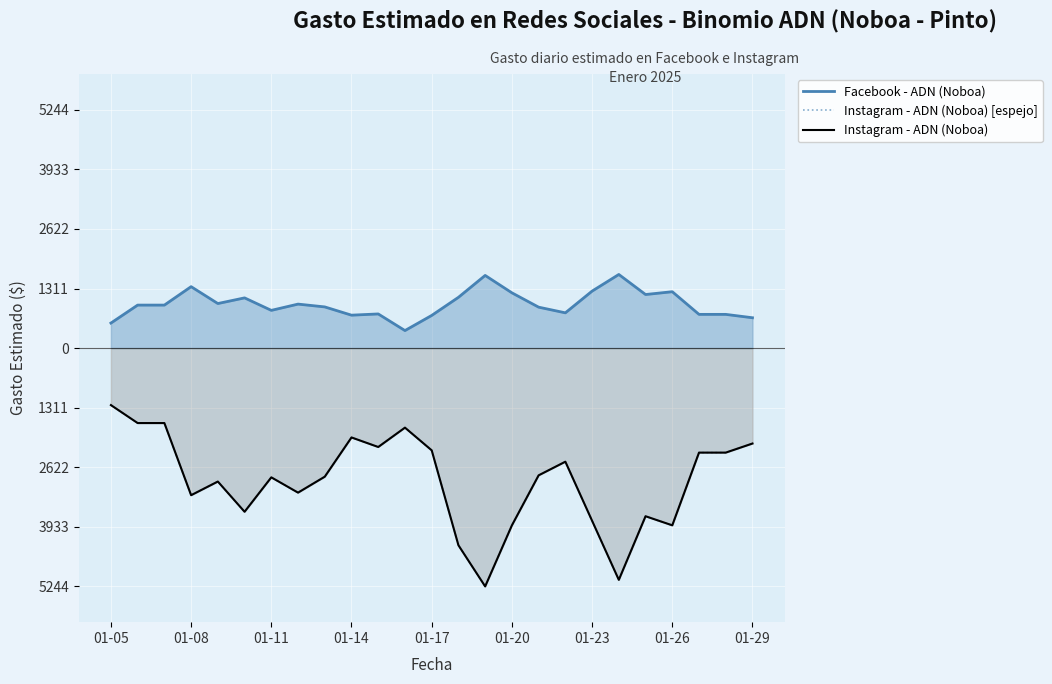

Which category has the highest value in the Facebook - ADN (Noboa) series?

19